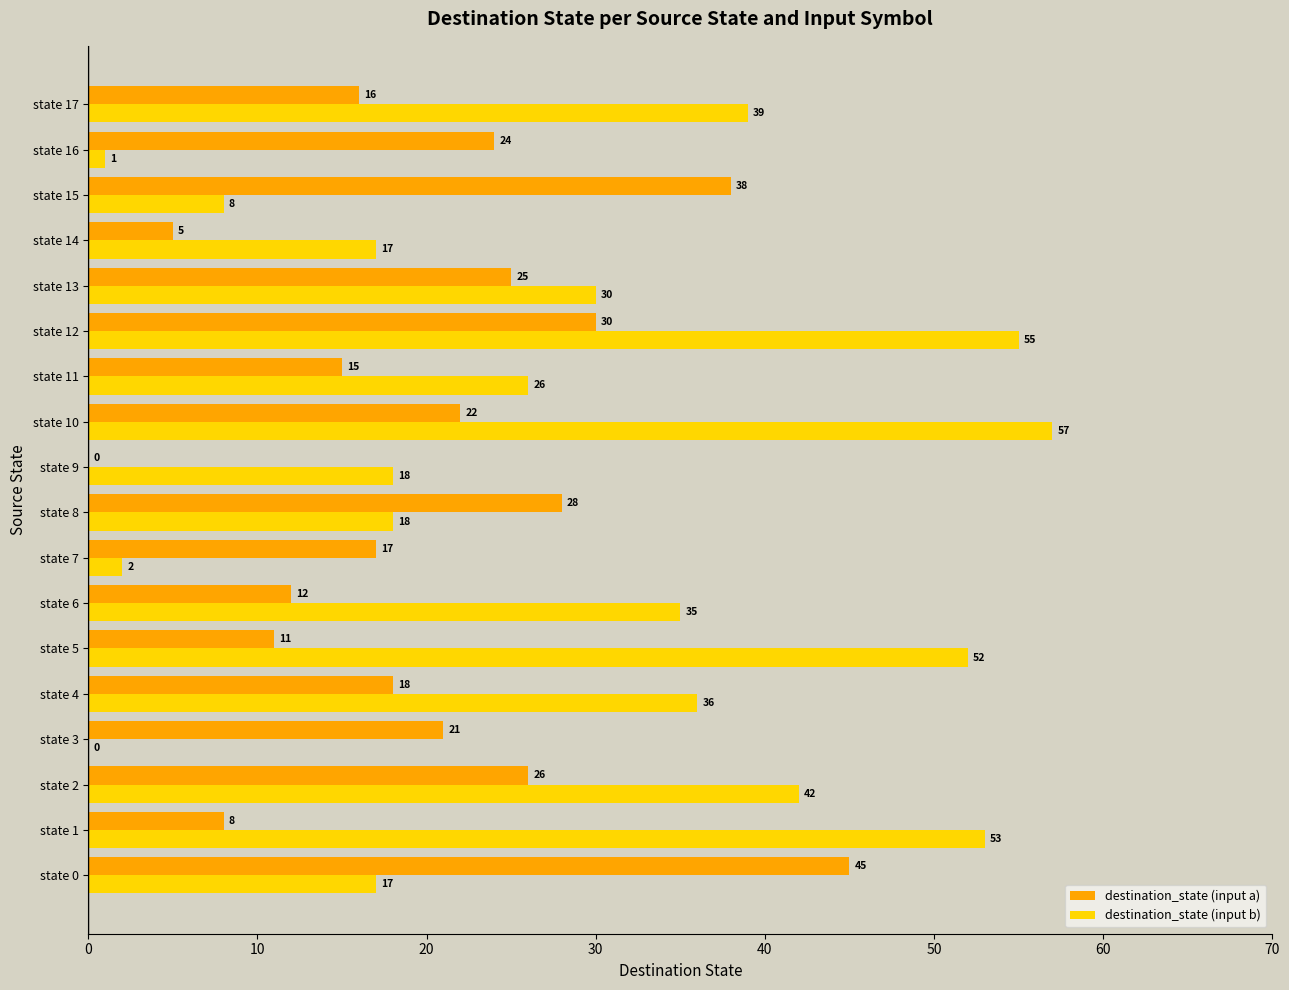

Which series changed the most between state 7 and state 13?

destination_state (input b)